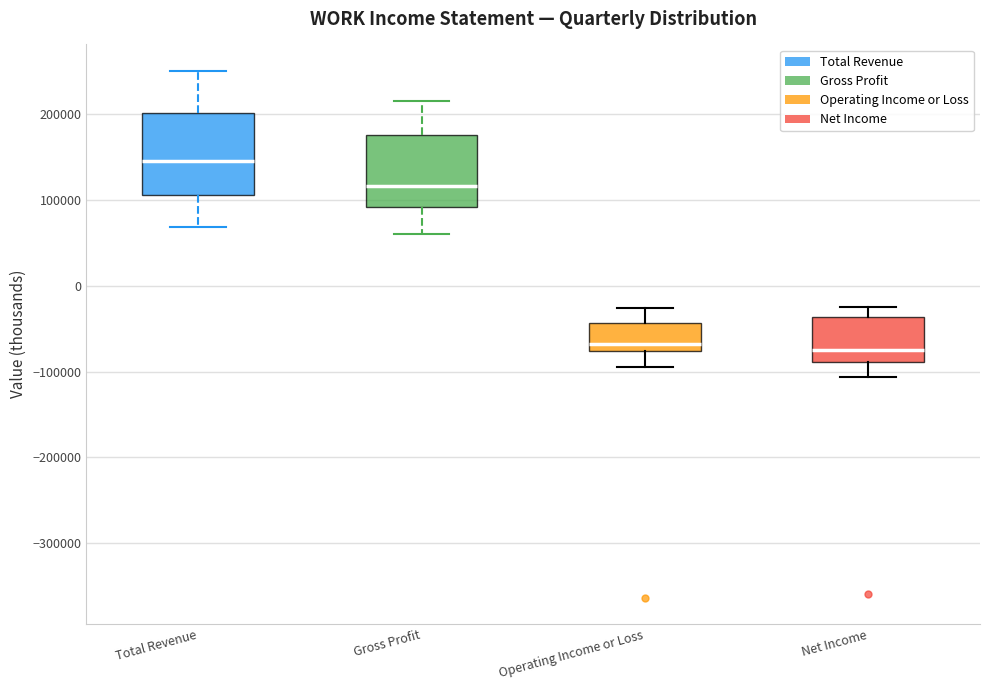

Reading left to right, read every box against the y-axis: the position of its median line, the range the box covers, and the ends of its whiskers. The values are not printed on the chart, so give them approximately, as read against the axis.

Total Revenue: median 150000, box 110000 to 200000, whiskers 70000 to 250000
Gross Profit: median 120000, box 90000 to 180000, whiskers 60000 to 220000
Operating Income or Loss: median -70000, box -80000 to -40000, whiskers -90000 to -30000
Net Income: median -70000, box -90000 to -40000, whiskers -110000 to -20000